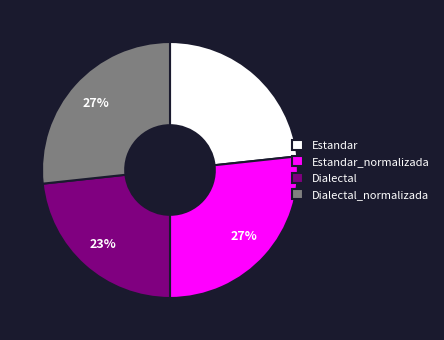

Is the sum of Estandar_normalizada and Dialectal_normalizada greater than half?

Yes